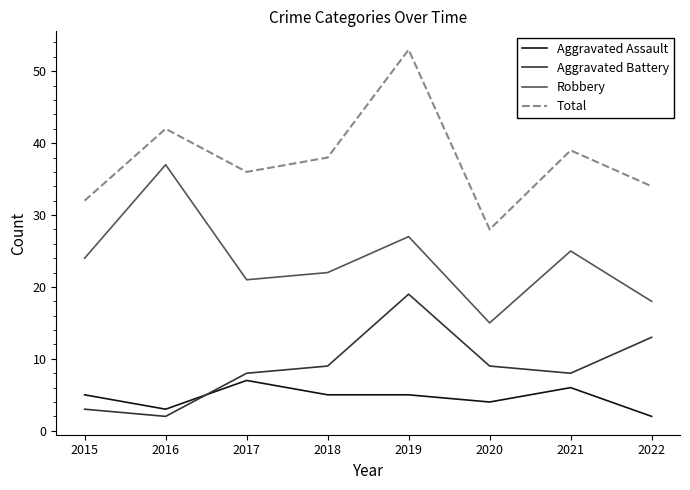

Reading left to right, transcribe all the data shown in this chart.

Aggravated Assault: 5	3	7	5	5	4	6	2
Aggravated Battery: 3	2	8	9	19	9	8	13
Robbery: 24	37	21	22	27	15	25	18
Total: 32	42	36	38	53	28	39	34